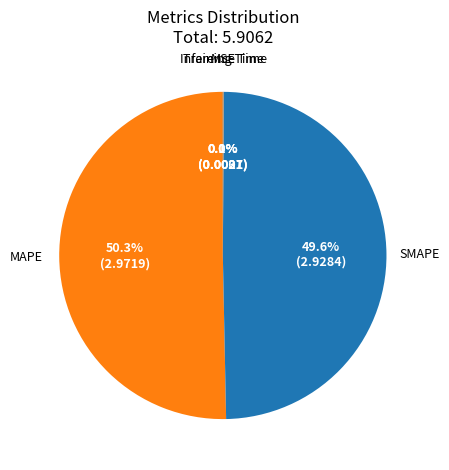

Which slice represents more than half of the pie?

MAPE